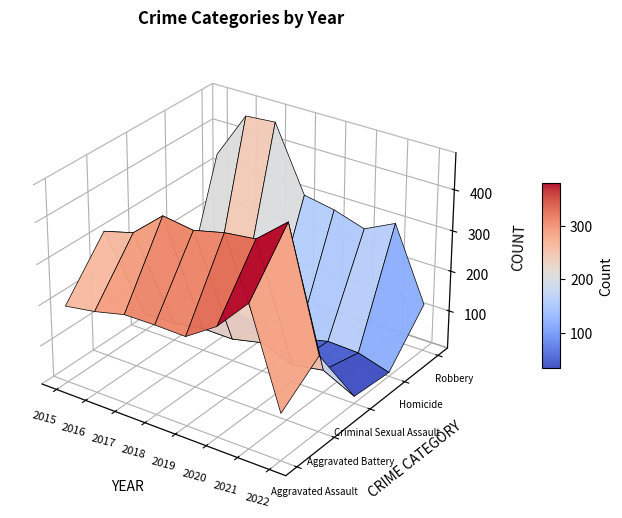

Reading right to left, what are all the values shown in this chart?

Aggravated Assault: 120	353	273	223	225	224	206	194
Aggravated Battery: 190	479	416	407	389	400	336	316
Criminal Sexual Assault: 23	61	48	77	60	61	50	46
Homicide: 15	38	41	22	25	33	26	15
Robbery: 122	300	263	287	301	460	454	337